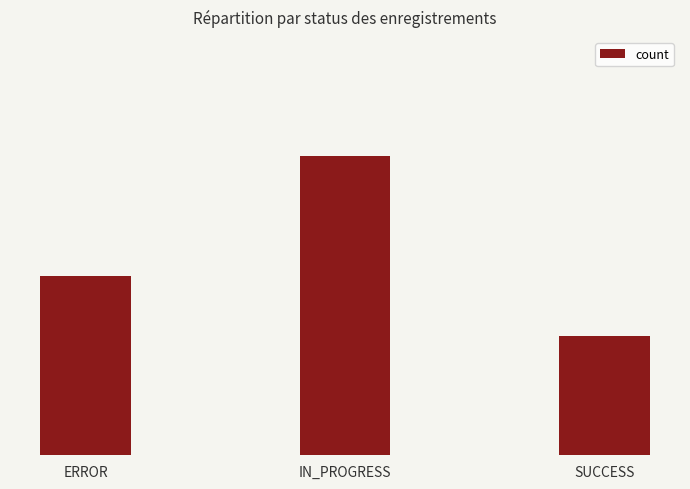

True or false: the data shows 3 at ERROR.

True